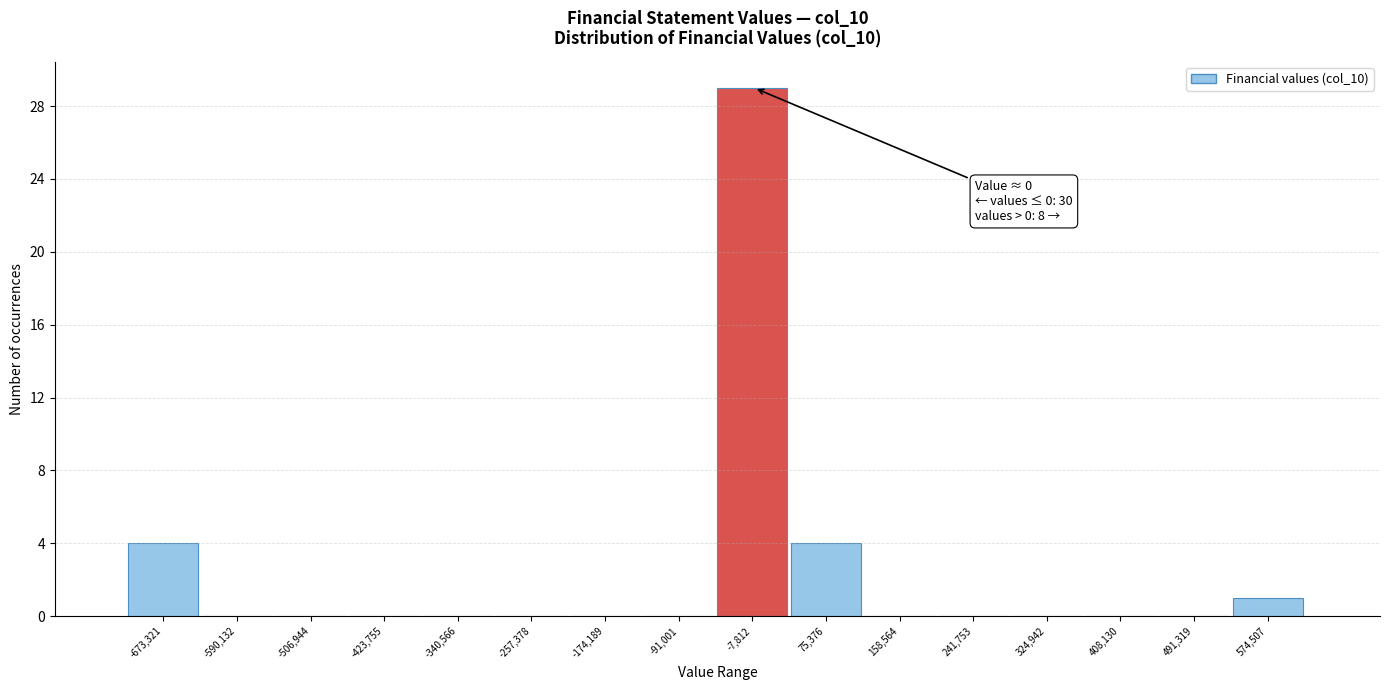

Over which range of the x-axis is the bar tallest?

-50000 to 40000